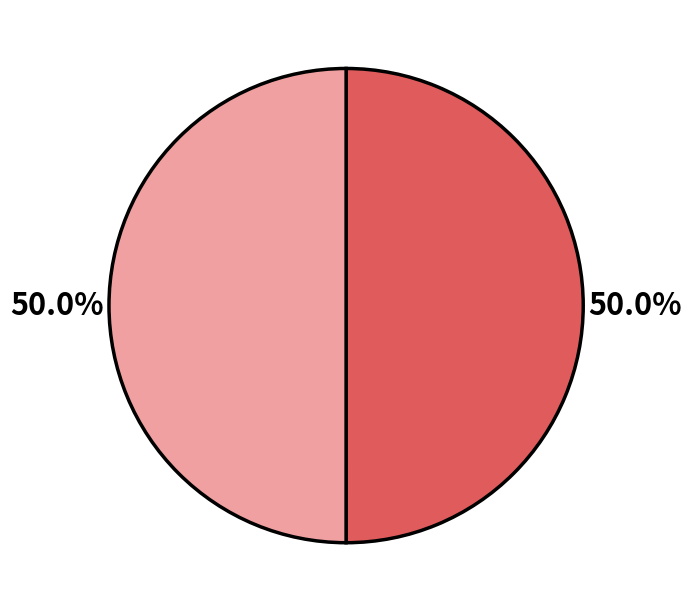

To the nearest percent, what is the average slice percentage?

50%